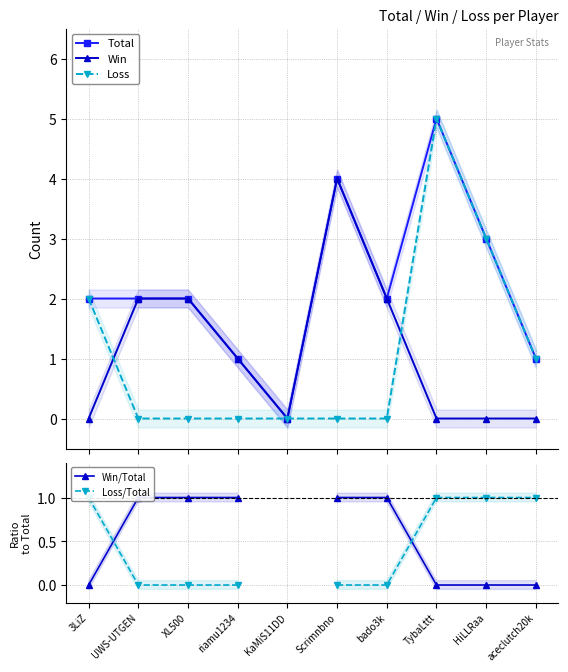

At which label is Loss/Total closest to 0?

UWS-UTGEN